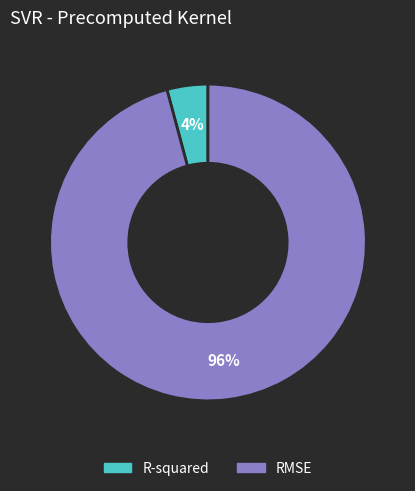

How many slices are in this pie chart?

2